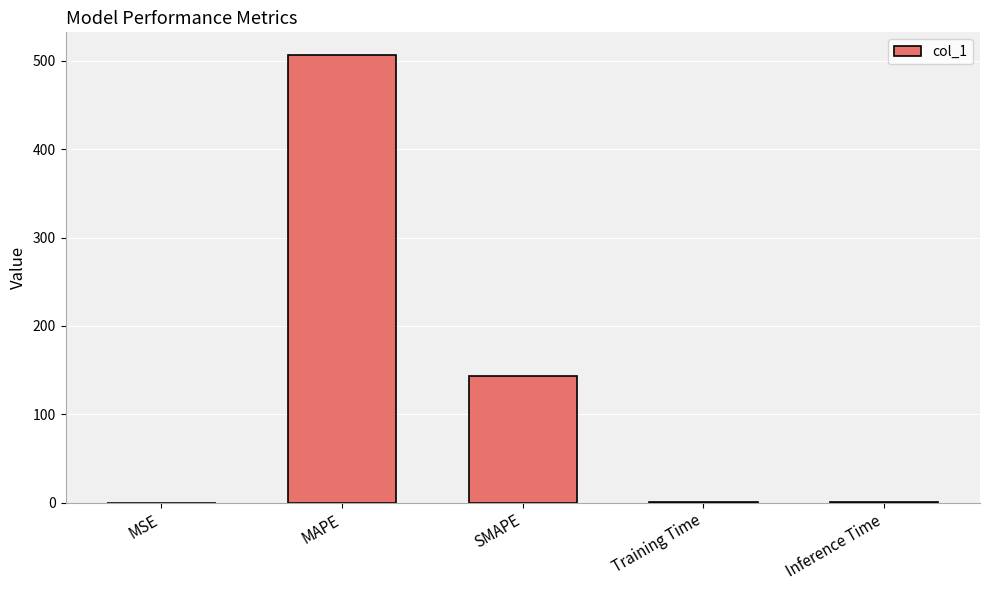

Which has a higher value, MAPE or Training Time?

MAPE